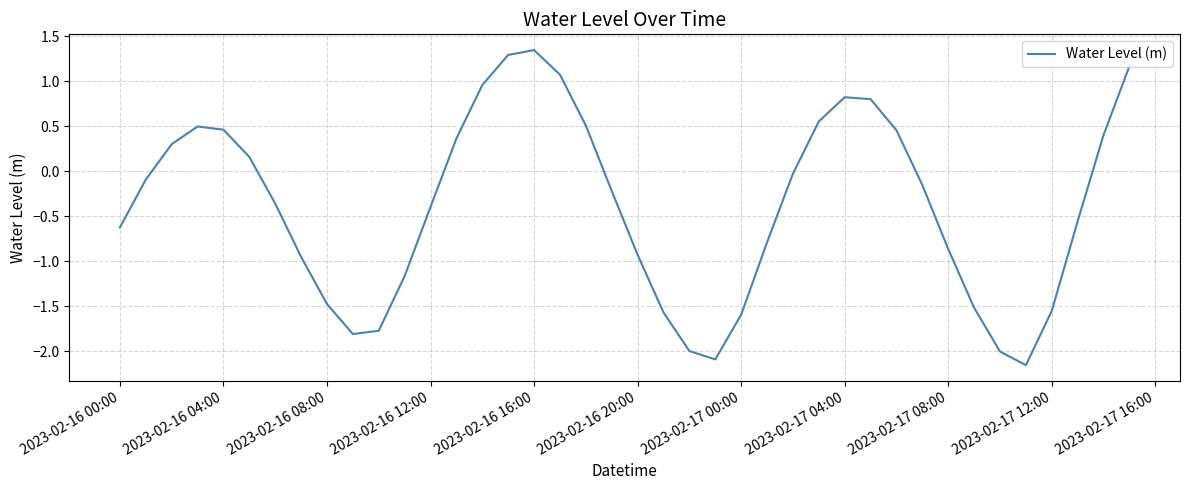

What is the difference between the maximum and minimum values?

3.5